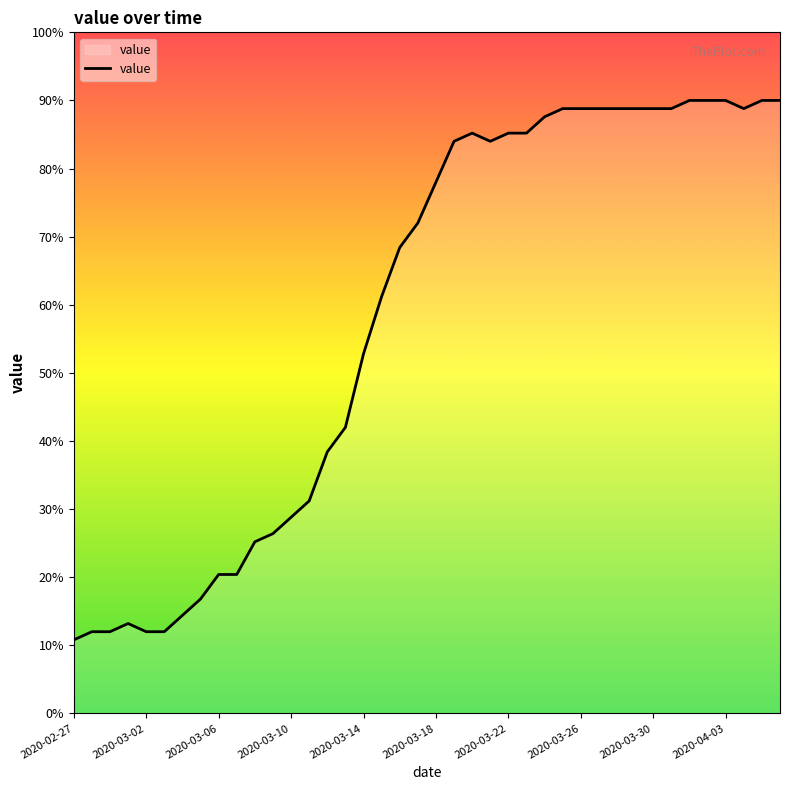

What is the greatest value displayed?

90.0